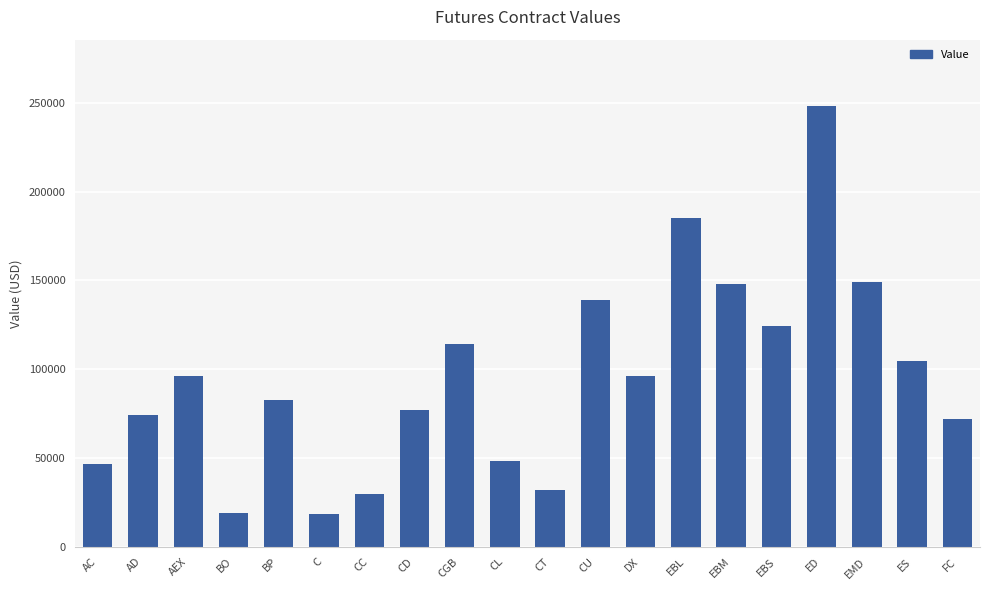

What is the average value?

95253.6